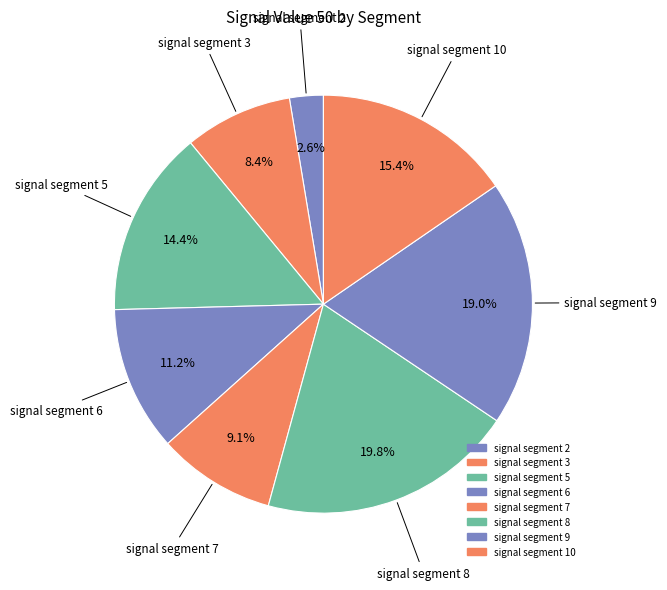

How many slices are in this pie chart?

8